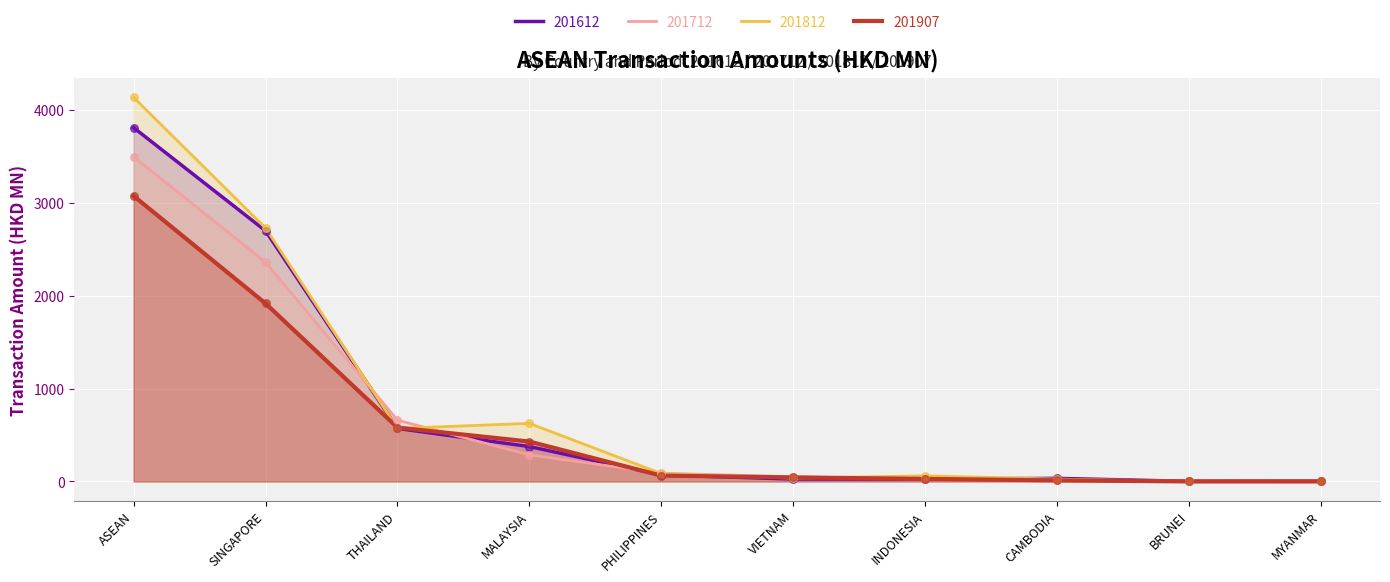

Is the value of 201907 at MALAYSIA greater than the value of 201812 at INDONESIA?

Yes